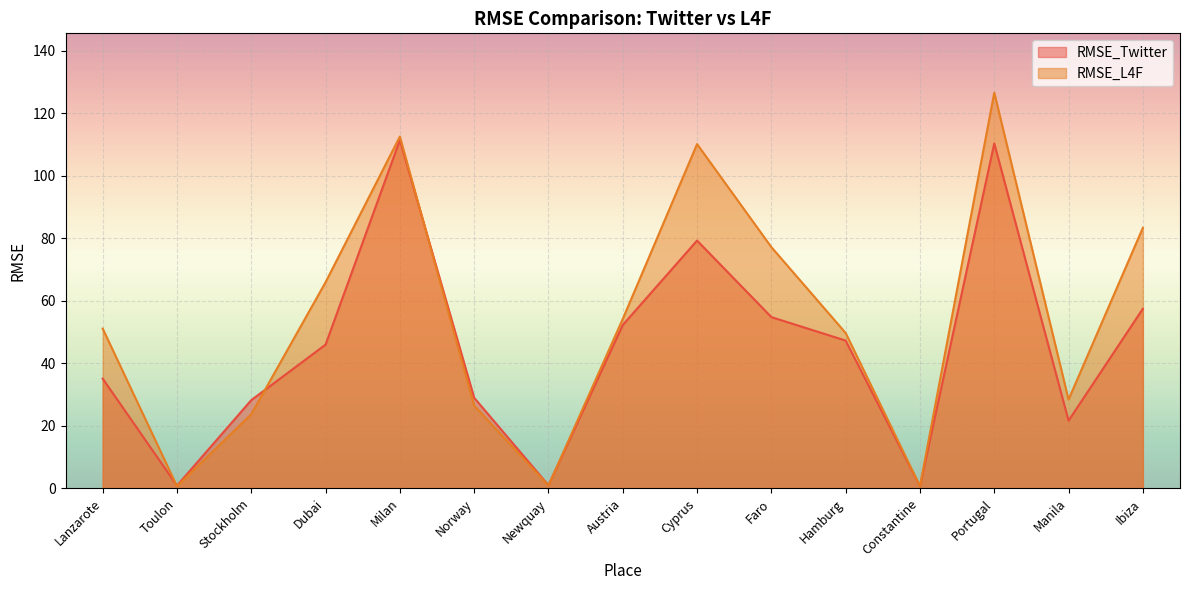

Where is RMSE_L4F nearest to the value 63?

Dubai